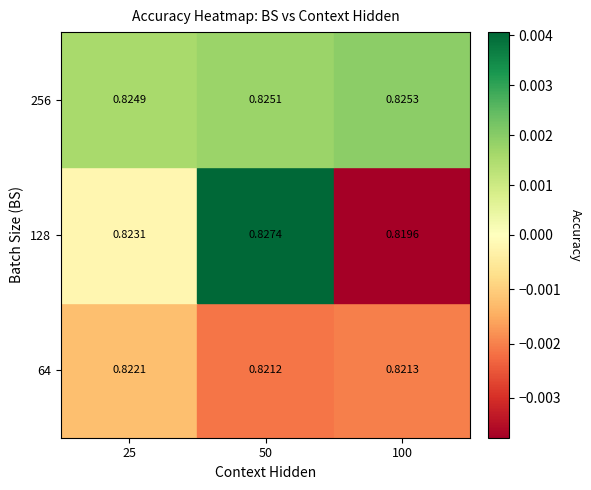

True or false: 100 has a value of 0.4 at 256.

False